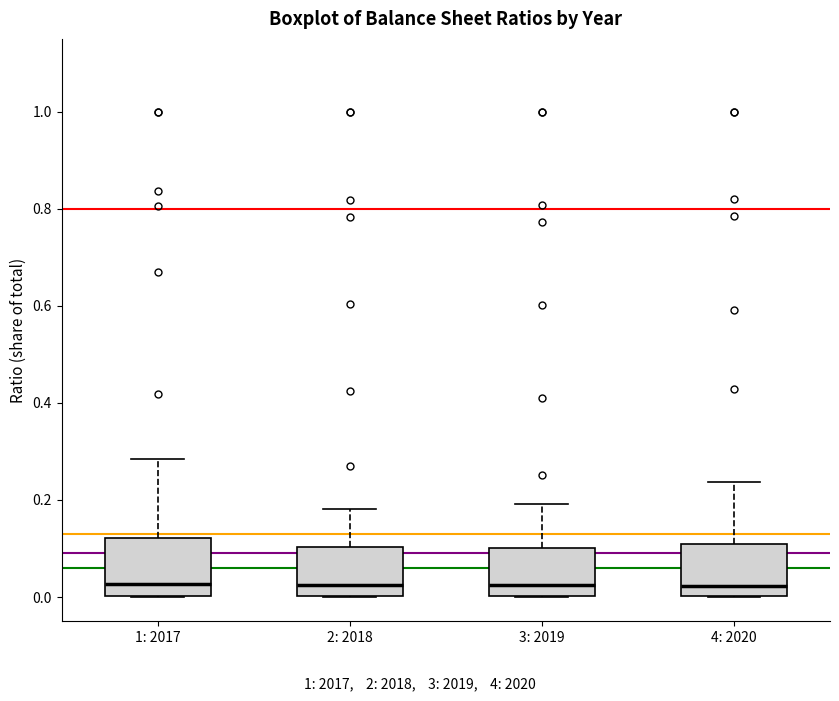

Where does the upper whisker of the box for 3: 2019 end on the y-axis? The values are not printed on the chart, so give them approximately, as read against the axis.

0.20